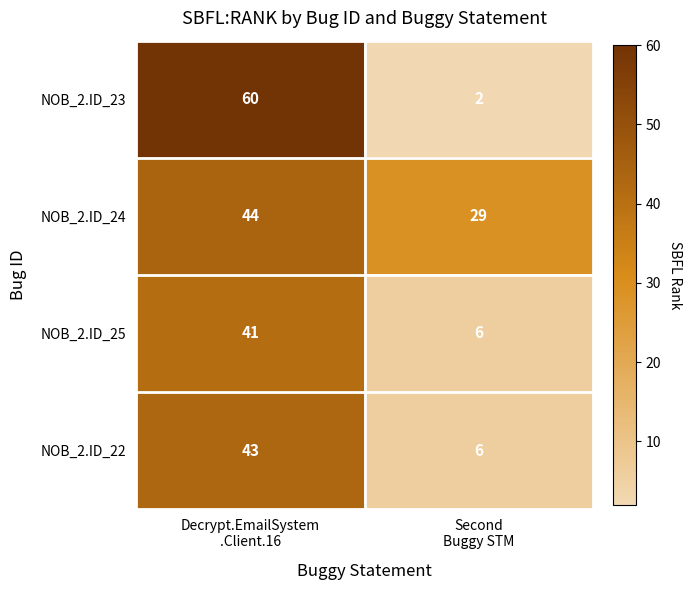

Which series has the largest total across all categories?

NOB_2.ID_24